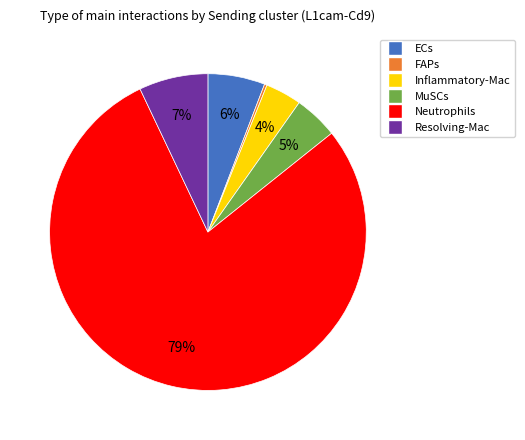

Does Inflammatory-Mac account for over 50% of the chart?

No